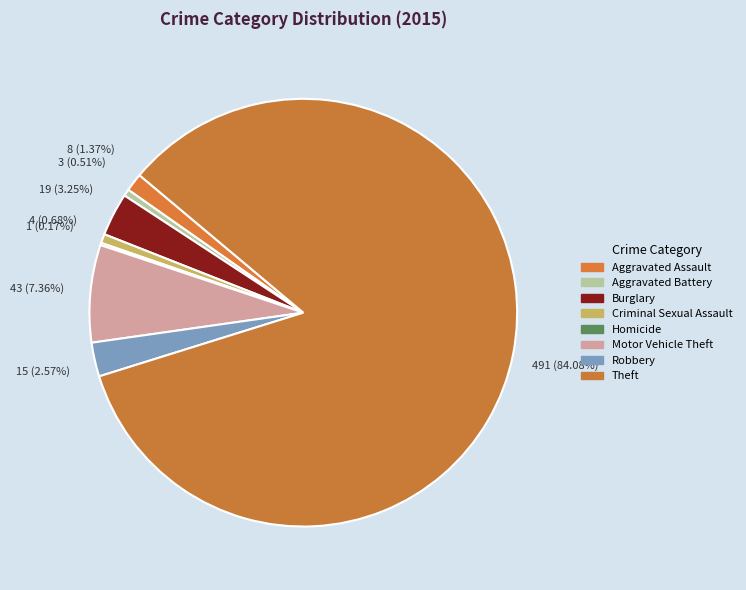

What percentage is NOT represented by Theft?

15.9%